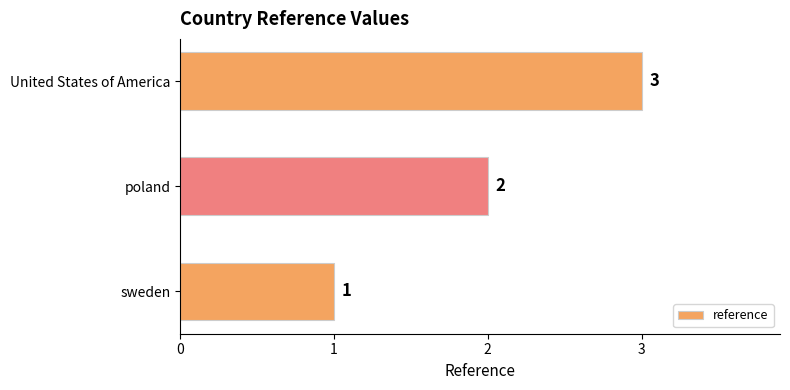

What is the change in value from sweden to poland?

+1